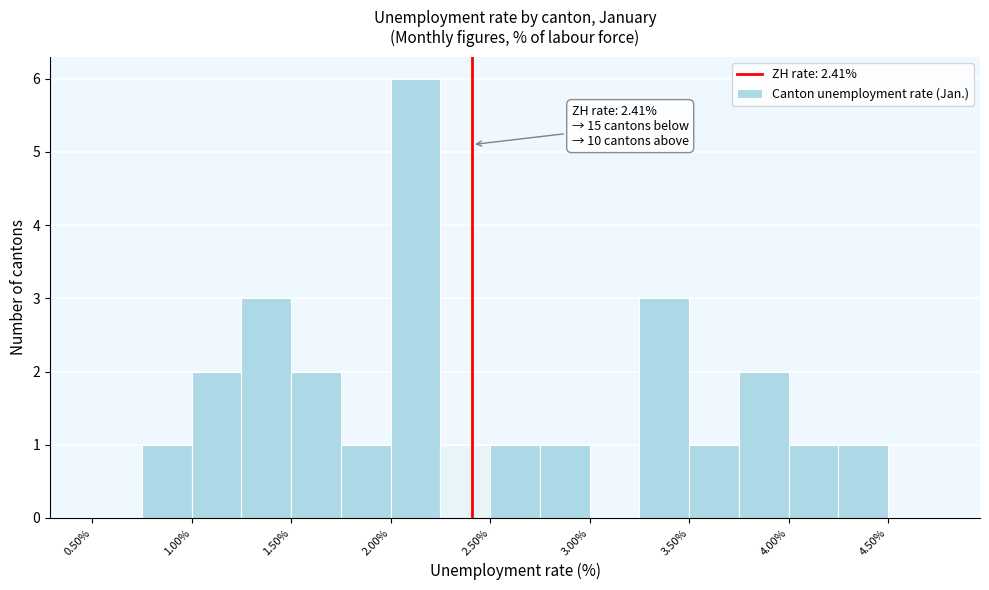

Over which range of the x-axis is the bar tallest?

2.00 to 2.25